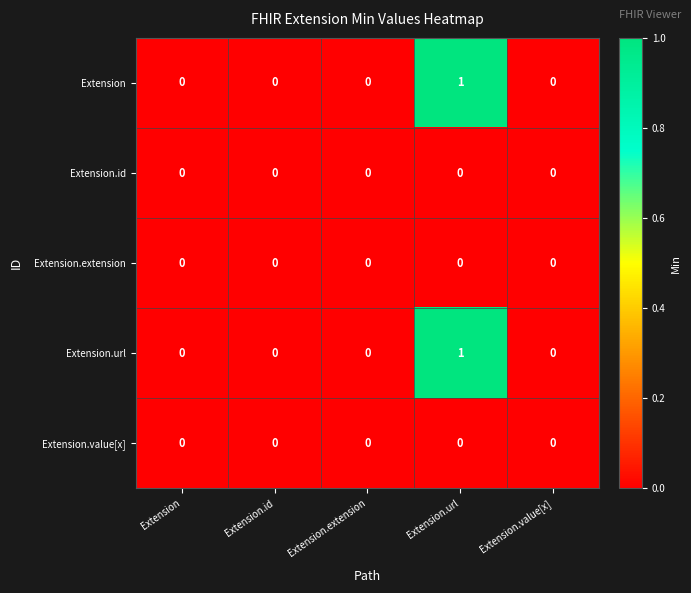

Count the Extension values in the range 0 to 1.

5